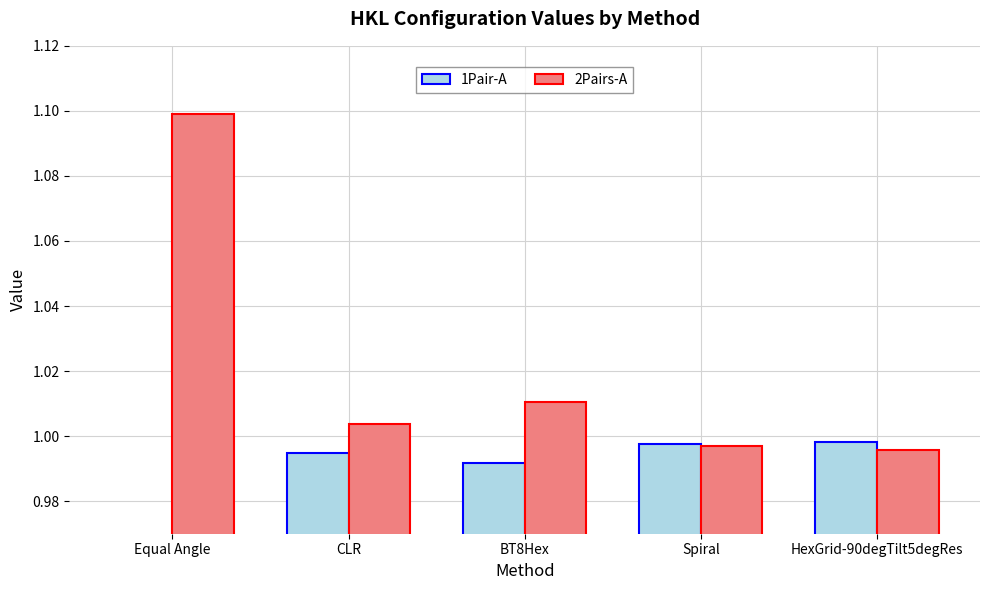

At which category does the chart reach its minimum across all series?

Equal Angle